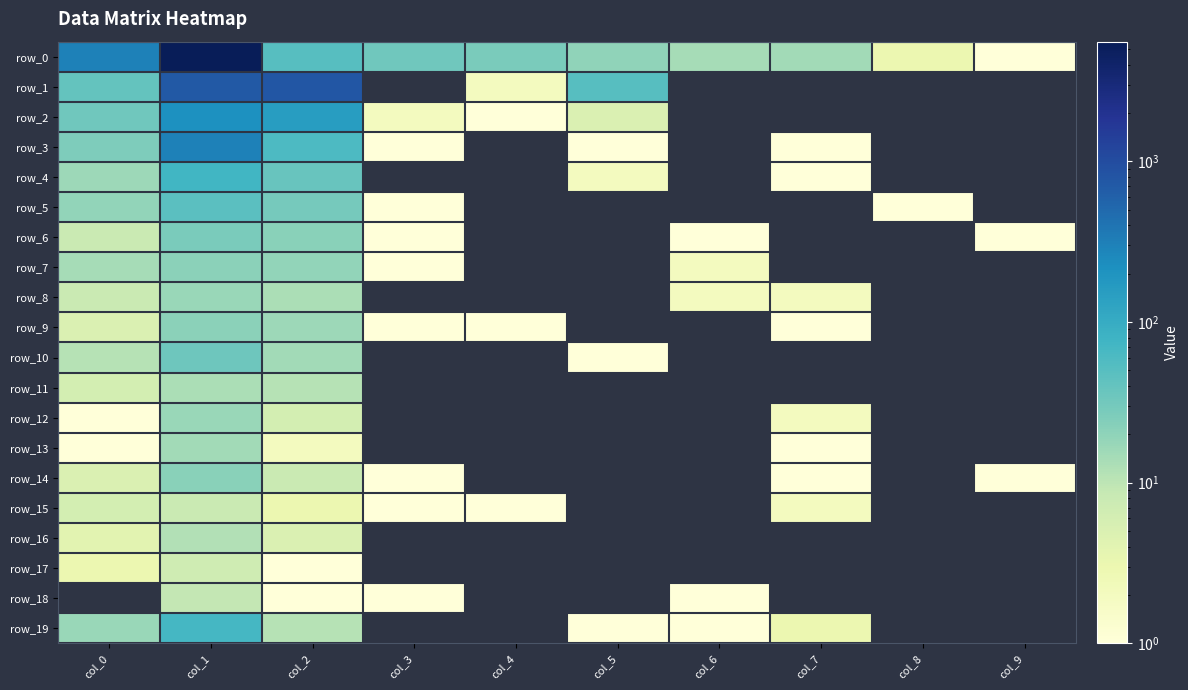

True or false: row_16 has a value of 0 at col_3.

True